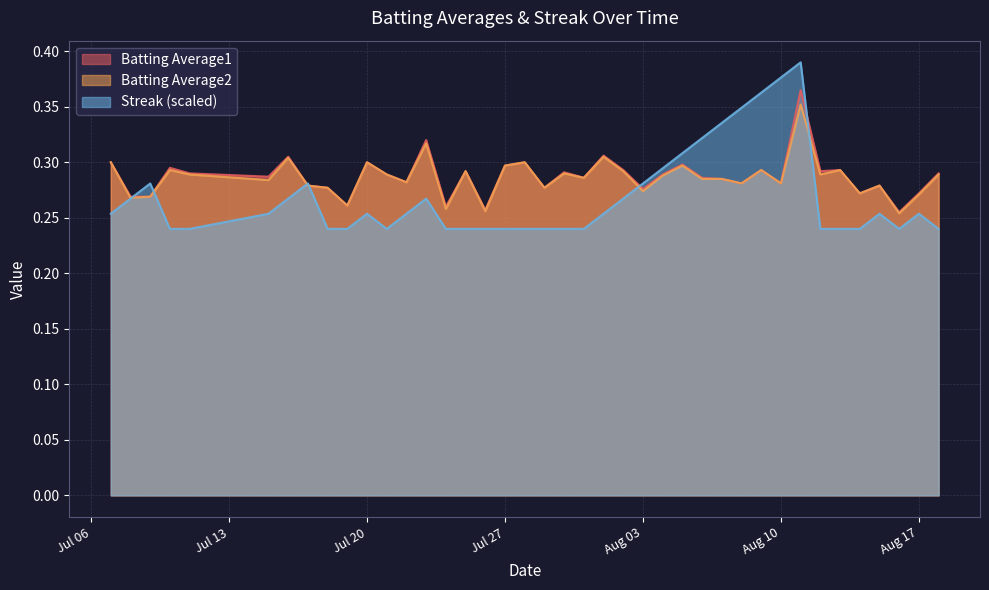

What is the maximum value shown in the chart?

0.4